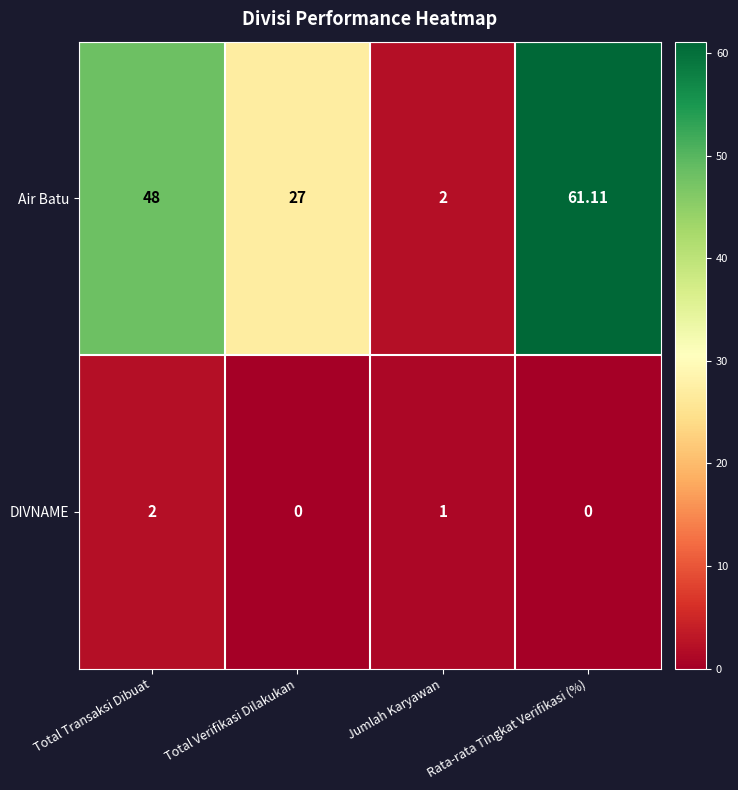

Rank the series at Total Transaksi Dibuat from highest to lowest value.

Air Batu, DIVNAME